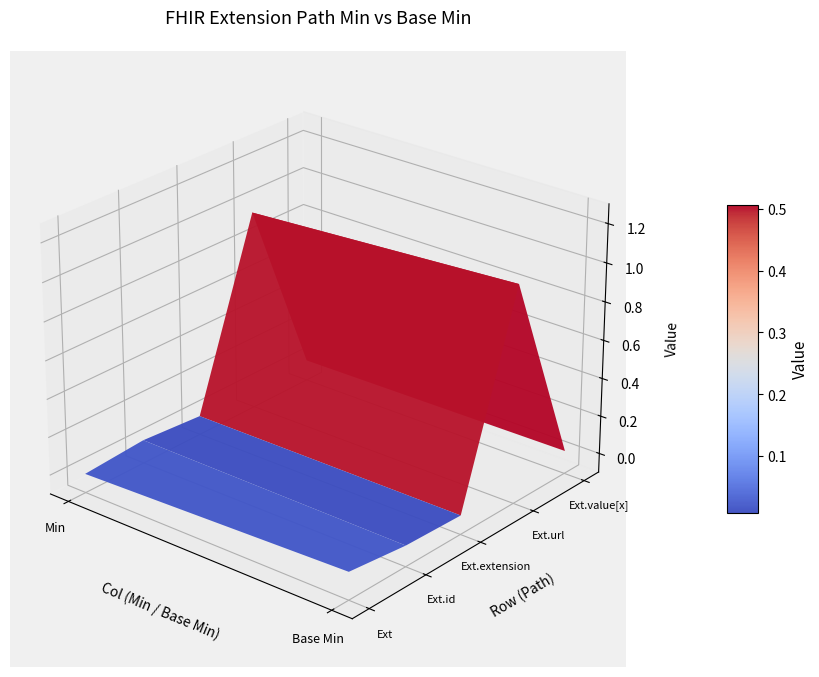

What is the total value across all series at 1?

1